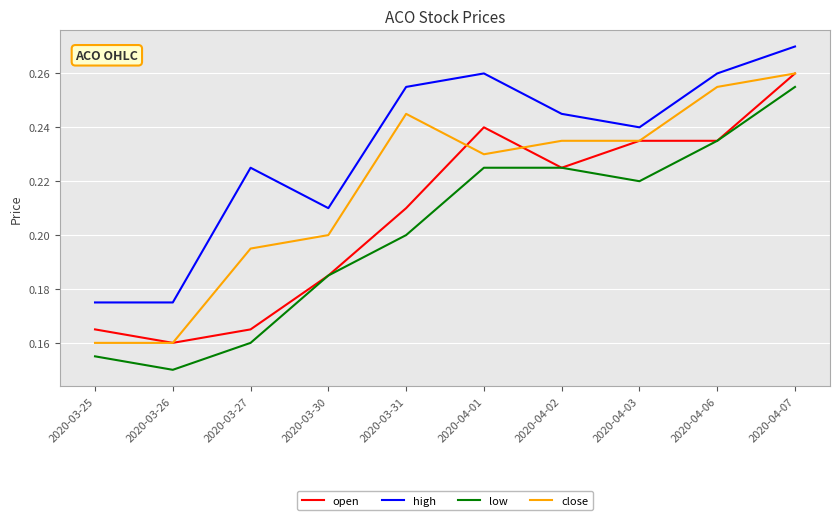

Is it true that open equals 0.1 at 2020-04-02?

False